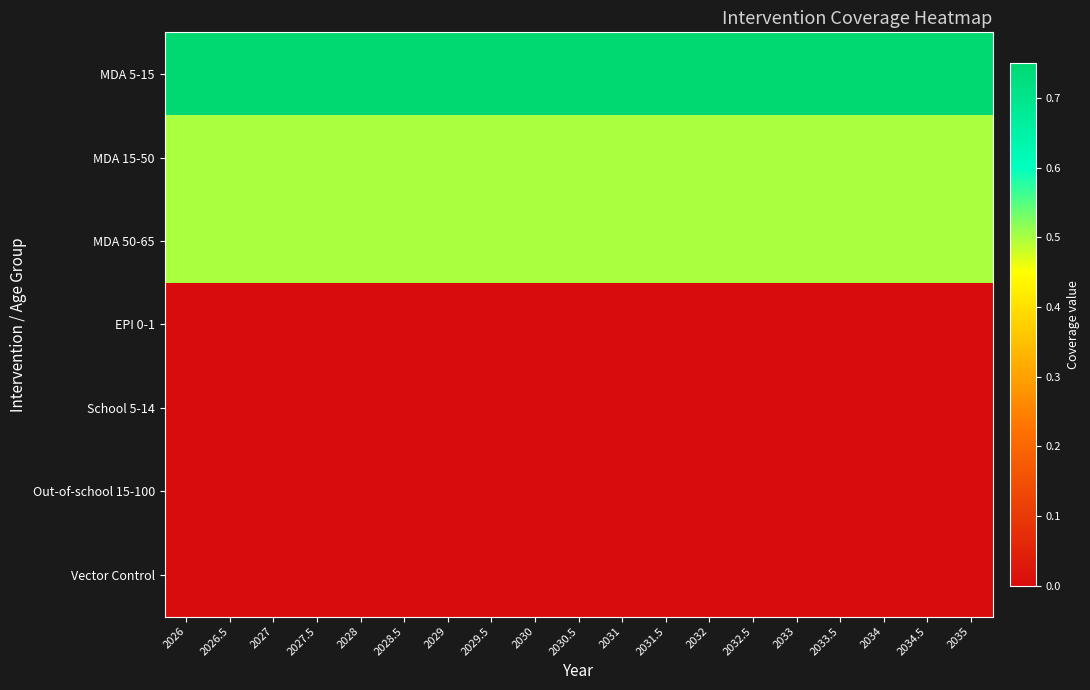

Reading right to left, transcribe all the data shown in this chart.

MDA 5-15: 2035=0.8	2034.5=0.8	2034=0.8	2033.5=0.8	2033=0.8	2032.5=0.8	2032=0.8	2031.5=0.8	2031=0.8	2030.5=0.8	2030=0.8	2029.5=0.8	2029=0.8	2028.5=0.8	2028=0.8	2027.5=0.8	2027=0.8	2026.5=0.8	2026=0.8
MDA 15-50: 2035=0.5	2034.5=0.5	2034=0.5	2033.5=0.5	2033=0.5	2032.5=0.5	2032=0.5	2031.5=0.5	2031=0.5	2030.5=0.5	2030=0.5	2029.5=0.5	2029=0.5	2028.5=0.5	2028=0.5	2027.5=0.5	2027=0.5	2026.5=0.5	2026=0.5
MDA 50-65: 2035=0.5	2034.5=0.5	2034=0.5	2033.5=0.5	2033=0.5	2032.5=0.5	2032=0.5	2031.5=0.5	2031=0.5	2030.5=0.5	2030=0.5	2029.5=0.5	2029=0.5	2028.5=0.5	2028=0.5	2027.5=0.5	2027=0.5	2026.5=0.5	2026=0.5
EPI 0-1: 2035=0.0	2034.5=0.0	2034=0.0	2033.5=0.0	2033=0.0	2032.5=0.0	2032=0.0	2031.5=0.0	2031=0.0	2030.5=0.0	2030=0.0	2029.5=0.0	2029=0.0	2028.5=0.0	2028=0.0	2027.5=0.0	2027=0.0	2026.5=0.0	2026=0.0
School 5-14: 2035=0.0	2034.5=0.0	2034=0.0	2033.5=0.0	2033=0.0	2032.5=0.0	2032=0.0	2031.5=0.0	2031=0.0	2030.5=0.0	2030=0.0	2029.5=0.0	2029=0.0	2028.5=0.0	2028=0.0	2027.5=0.0	2027=0.0	2026.5=0.0	2026=0.0
Out-of-school 15-100: 2035=0.0	2034.5=0.0	2034=0.0	2033.5=0.0	2033=0.0	2032.5=0.0	2032=0.0	2031.5=0.0	2031=0.0	2030.5=0.0	2030=0.0	2029.5=0.0	2029=0.0	2028.5=0.0	2028=0.0	2027.5=0.0	2027=0.0	2026.5=0.0	2026=0.0
Vector Control: 2035=0.0	2034.5=0.0	2034=0.0	2033.5=0.0	2033=0.0	2032.5=0.0	2032=0.0	2031.5=0.0	2031=0.0	2030.5=0.0	2030=0.0	2029.5=0.0	2029=0.0	2028.5=0.0	2028=0.0	2027.5=0.0	2027=0.0	2026.5=0.0	2026=0.0